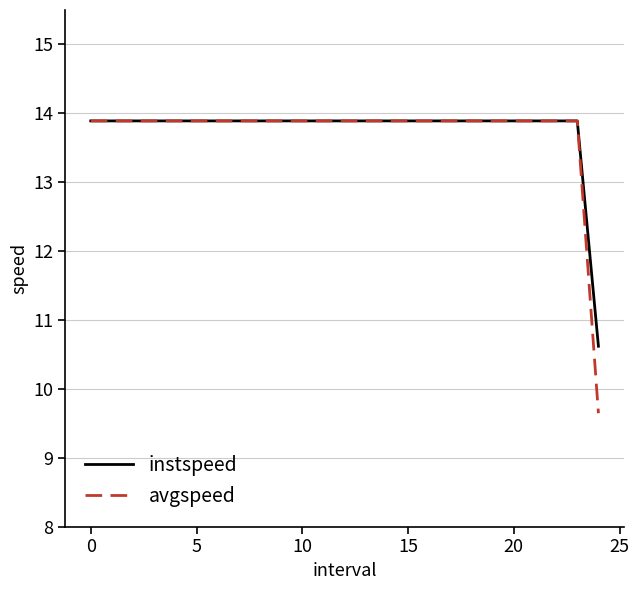

What is the minimum value for avgspeed?

9.6